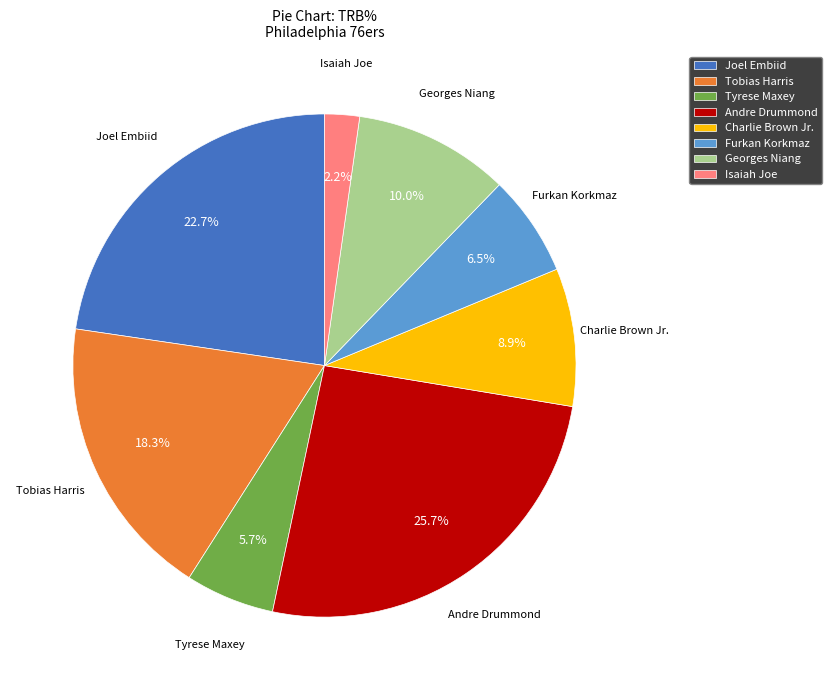

Rank the categories by value from highest to lowest.

Andre Drummond, Joel Embiid, Tobias Harris, Georges Niang, Charlie Brown Jr., Furkan Korkmaz, Tyrese Maxey, Isaiah Joe